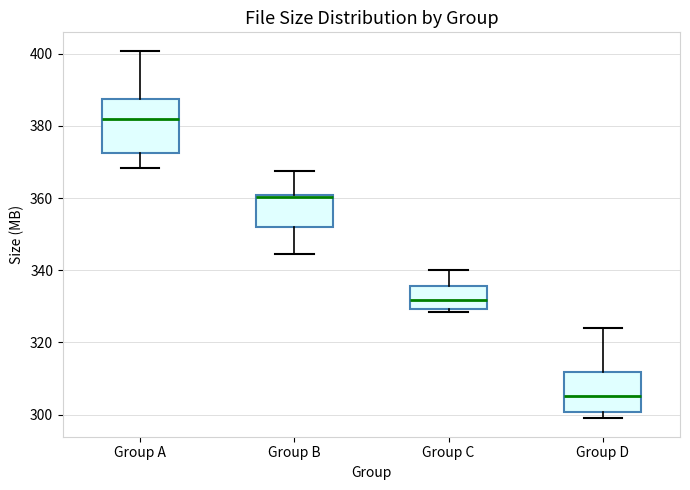

Which box has the lowest median line?

Group D